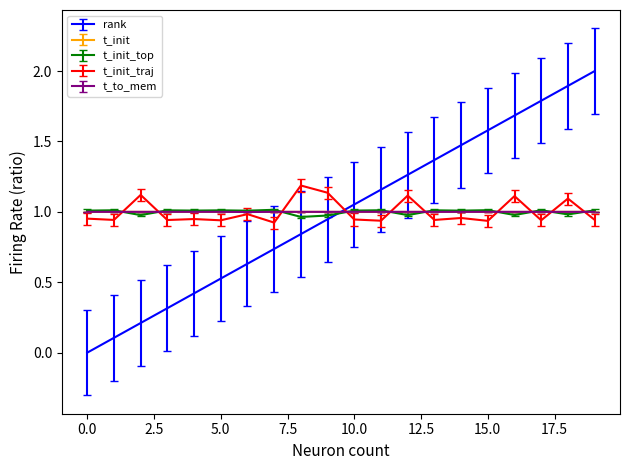

What is the maximum value shown in the chart?

2.0